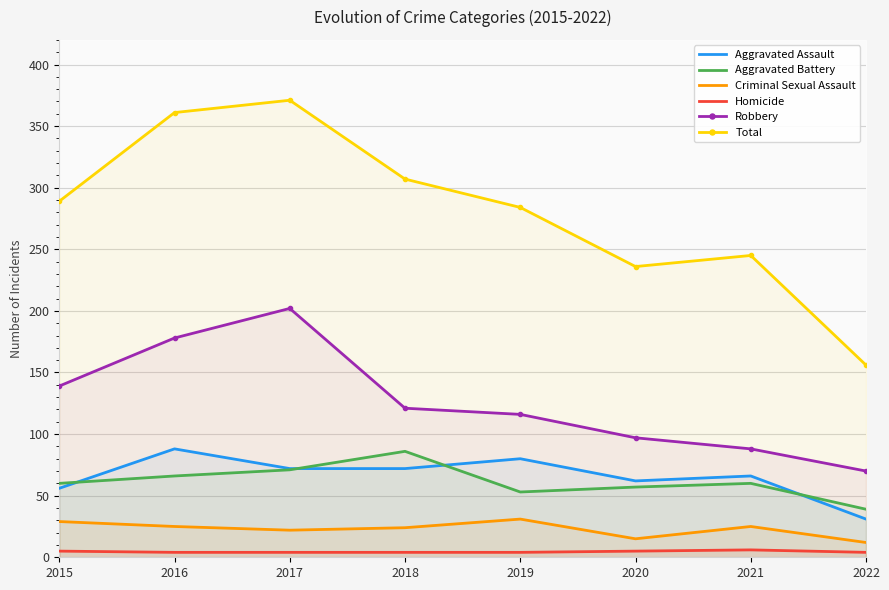

Reading left to right, what are all the values shown in this chart?

Aggravated Assault: 56	88	72	72	80	62	66	31
Aggravated Battery: 60	66	71	86	53	57	60	39
Criminal Sexual Assault: 29	25	22	24	31	15	25	12
Homicide: 5	4	4	4	4	5	6	4
Robbery: 139	178	202	121	116	97	88	70
Total: 289	361	371	307	284	236	245	156